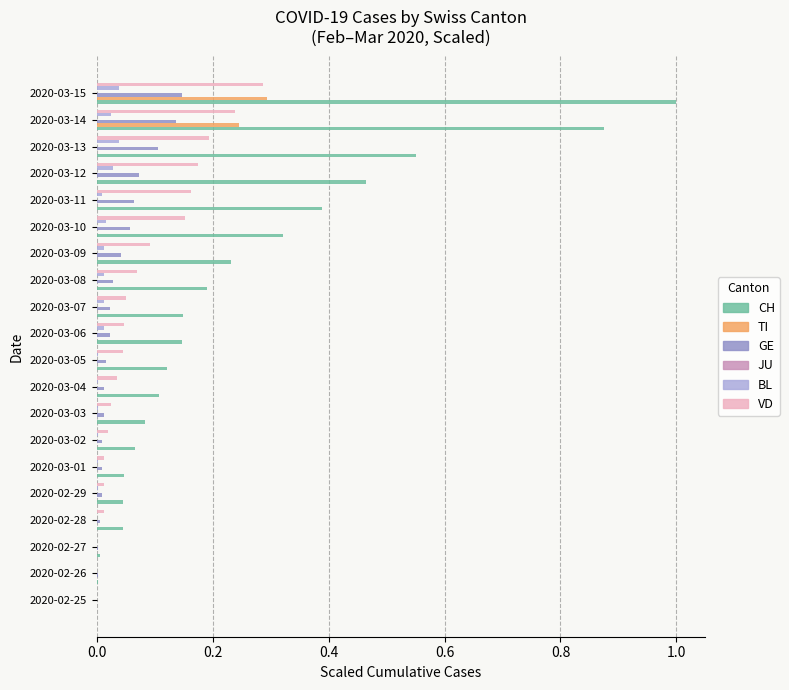

Is the value of VD at 2020-03-12 greater than the value of GE at 2020-03-11?

Yes